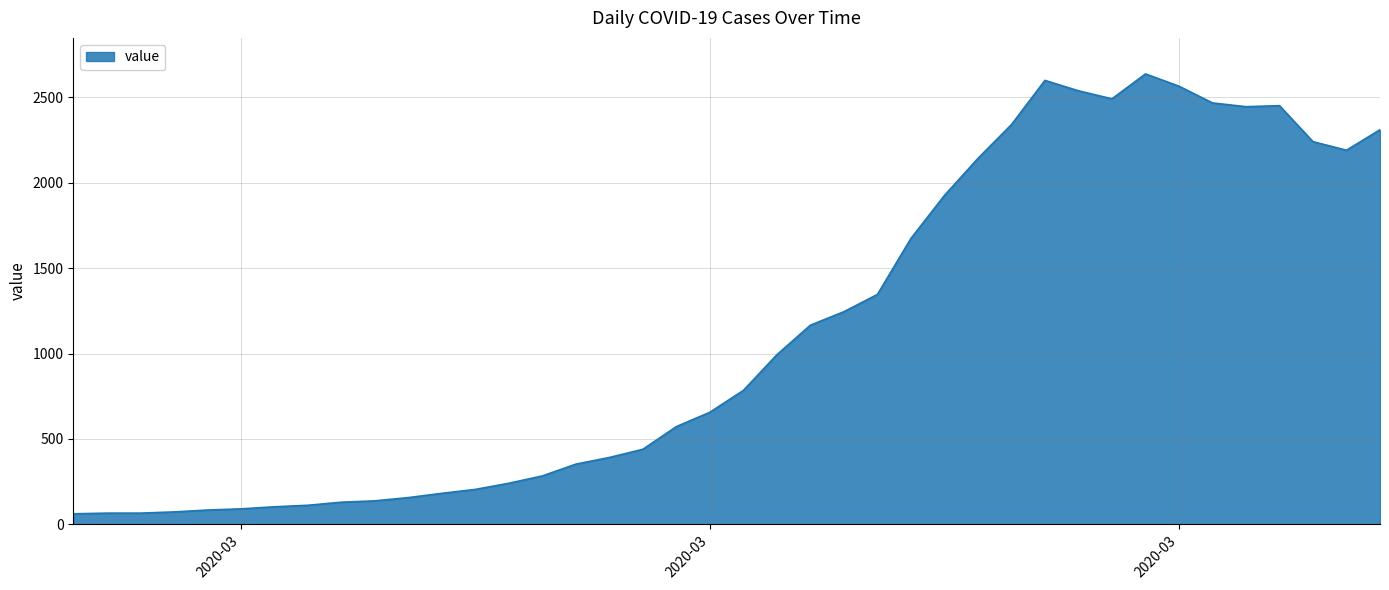

What is the minimum value shown in the chart?

61